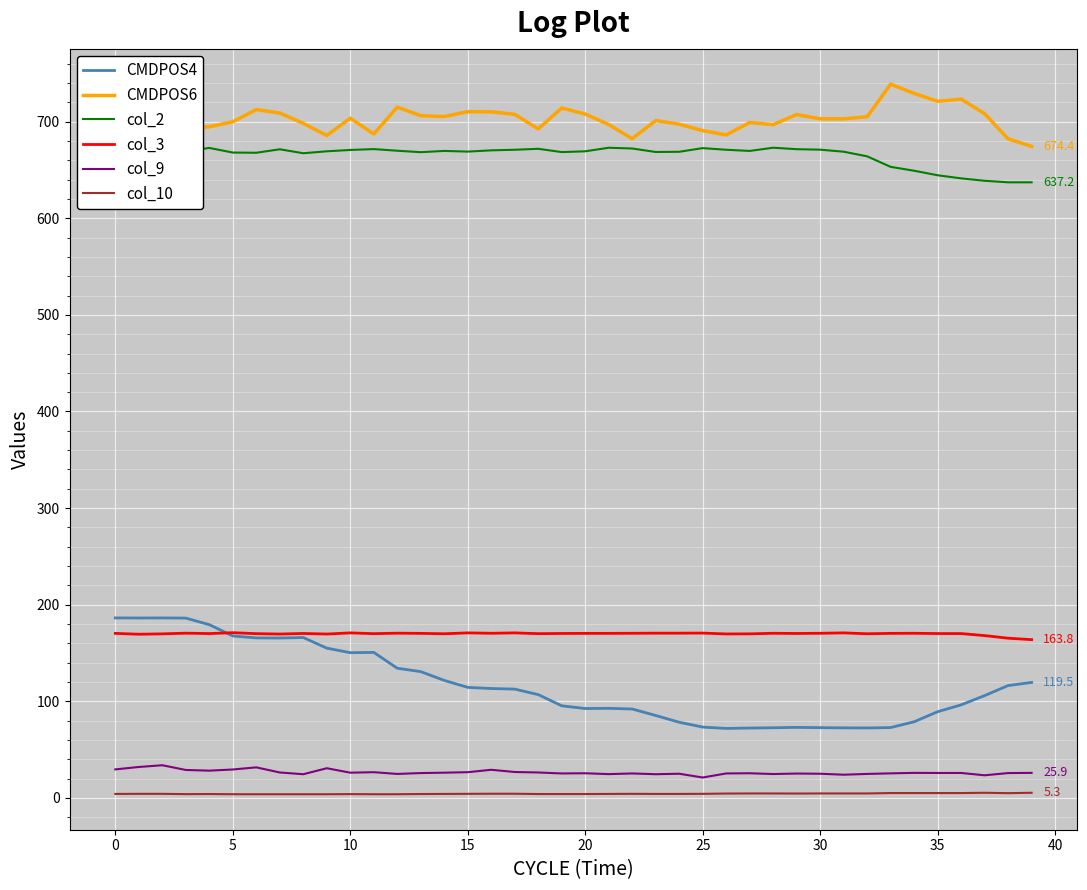

Which series has the largest total across all categories?

CMDPOS6